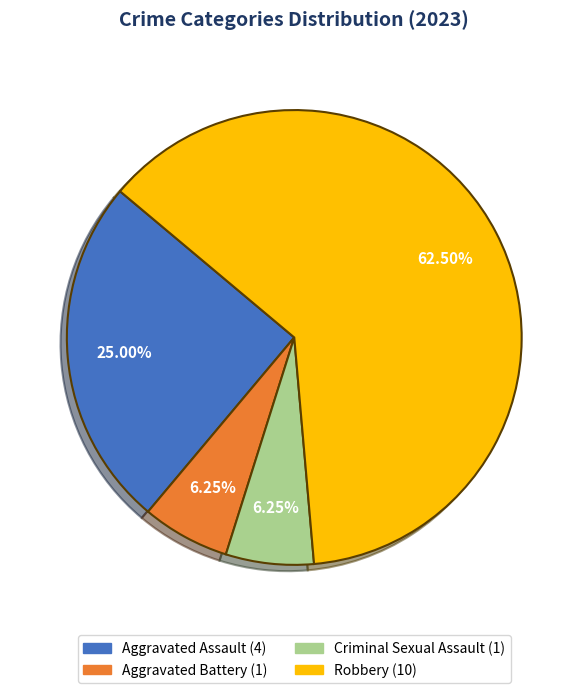

Which category has the biggest portion of the pie?

Robbery